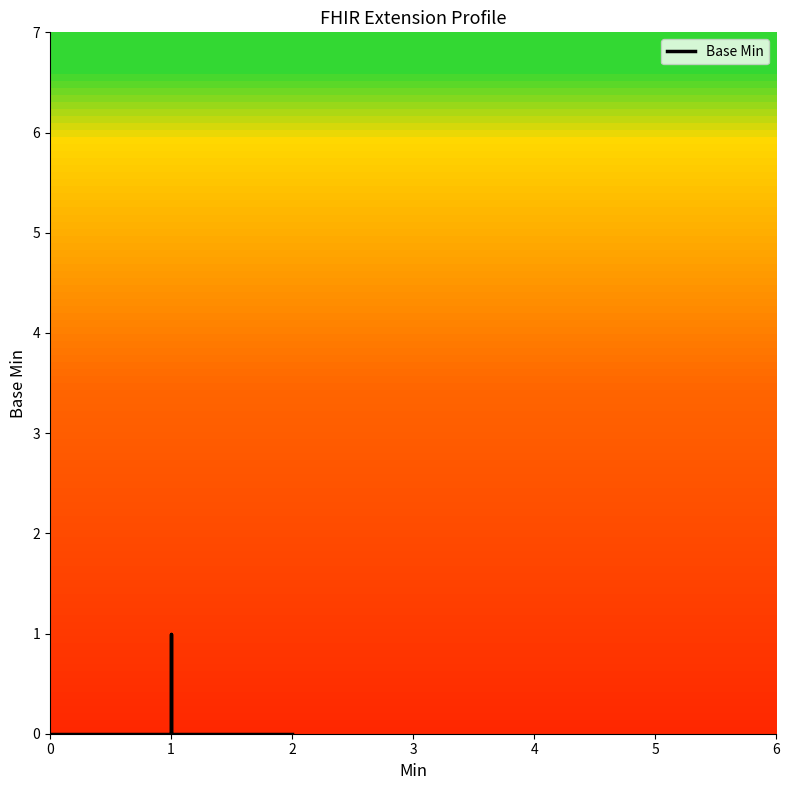

How many series are shown in this chart?

1